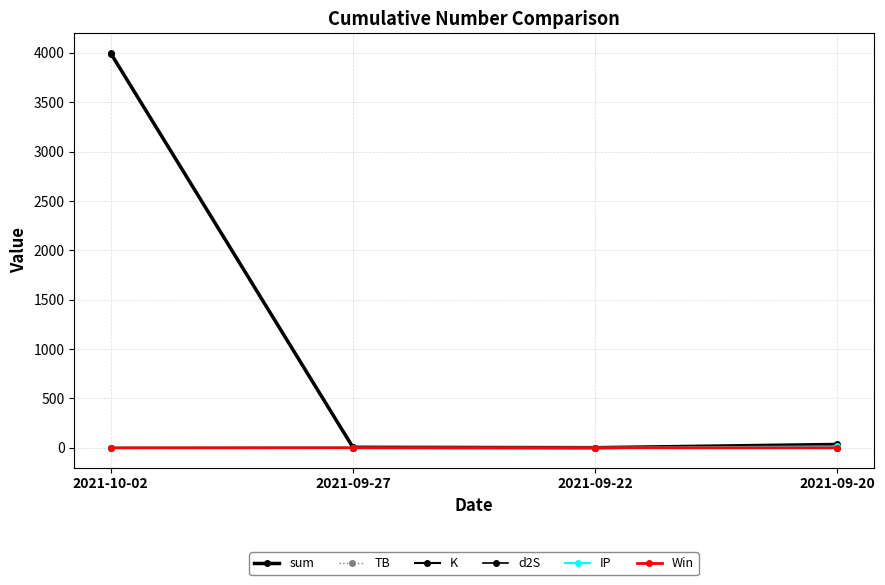

True or false: K and IP intersect in this chart.

True